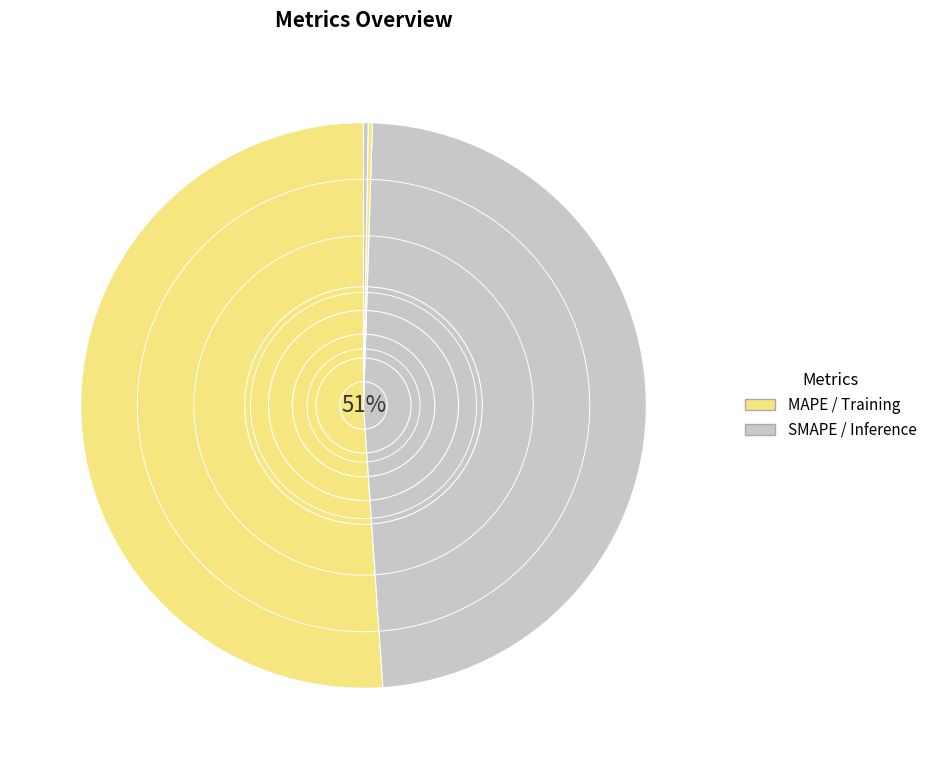

What is the majority slice?

MAPE